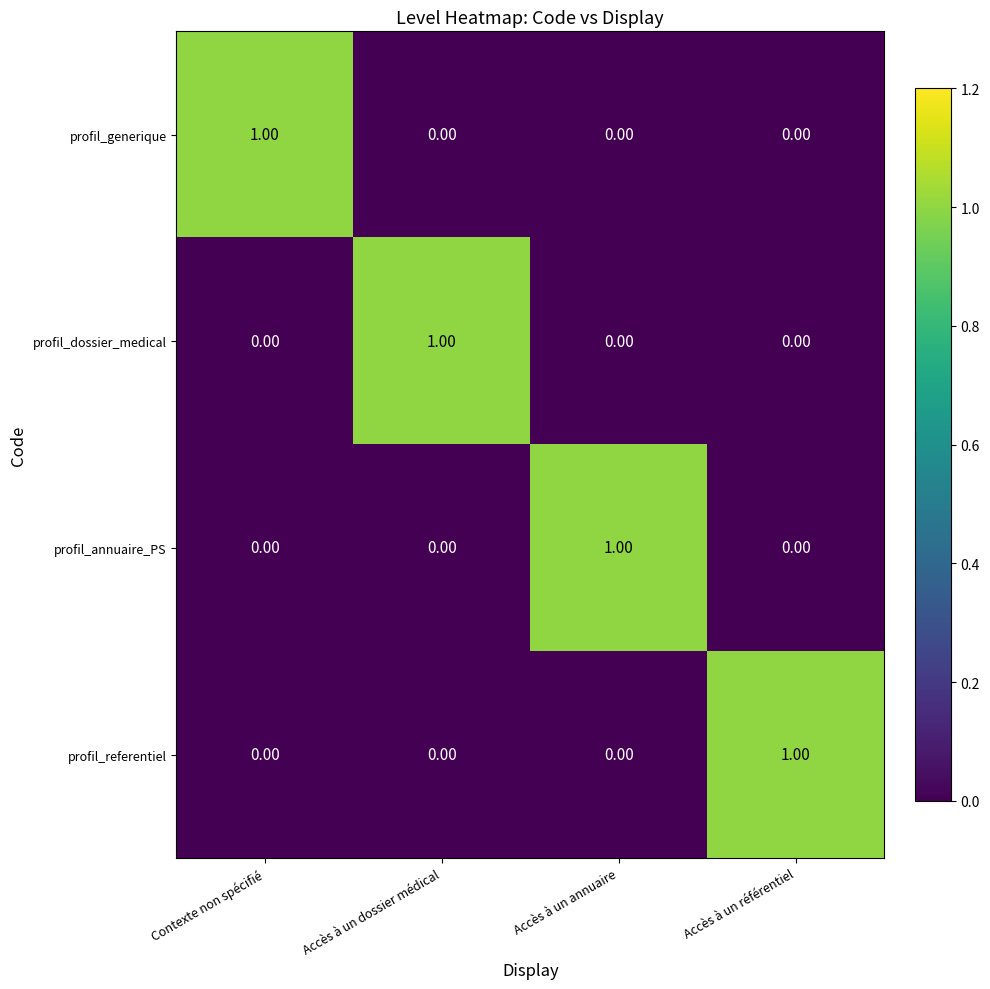

At how many categories does at least one series exceed 0?

4